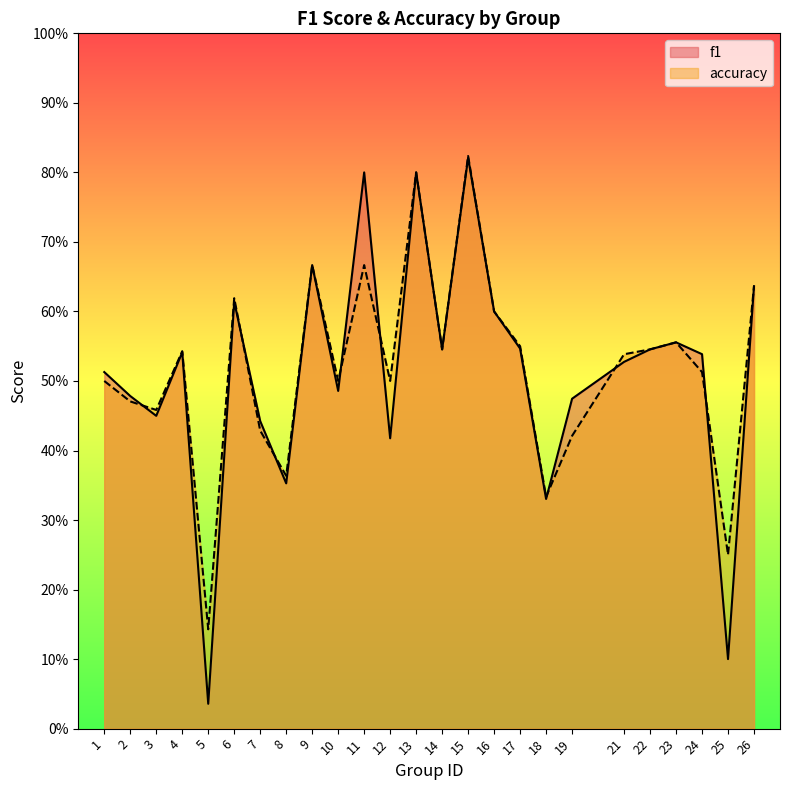

What is the highest value of the accuracy series?

0.8